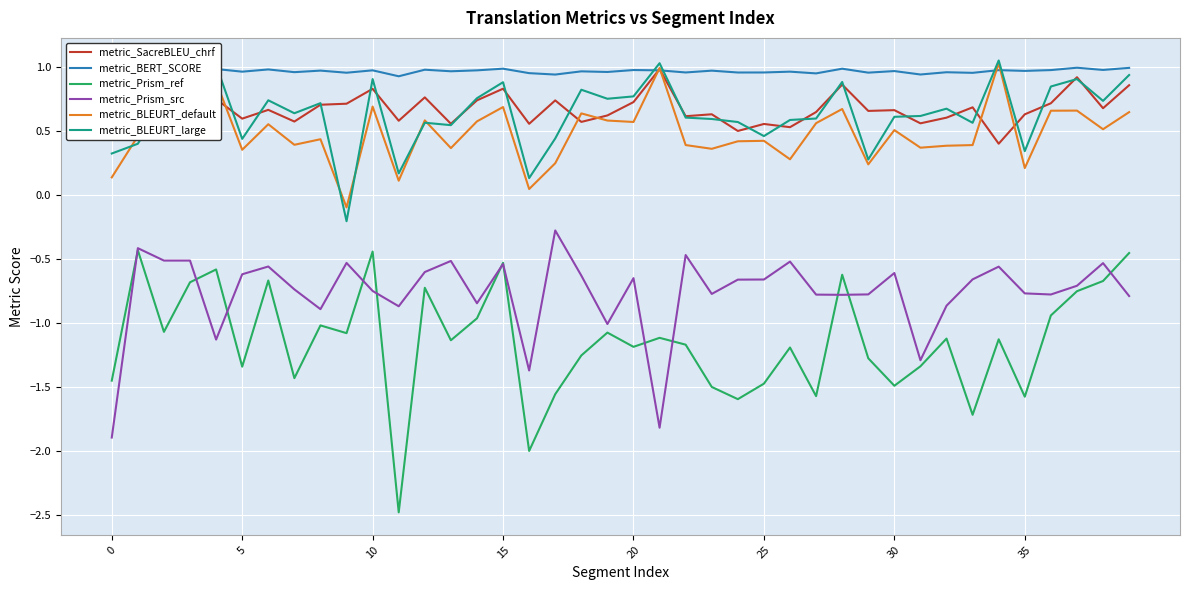

In metric_BERT_SCORE, how many points are higher than both neighbors (excluding endpoints)?

16